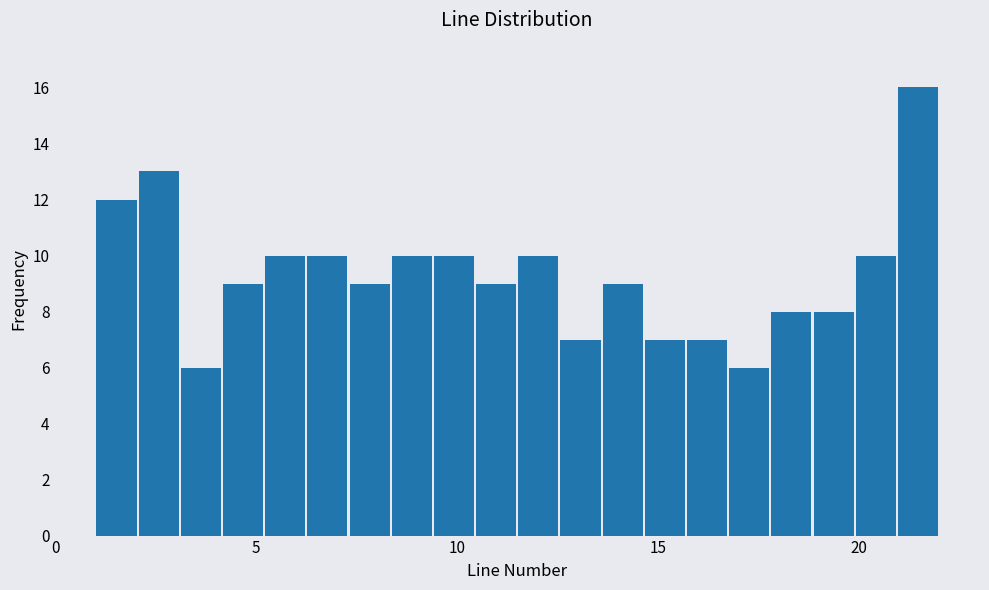

Around what value on the x-axis is the tallest bar? Give the approximate position of its centre, as read against the axis.

21.5